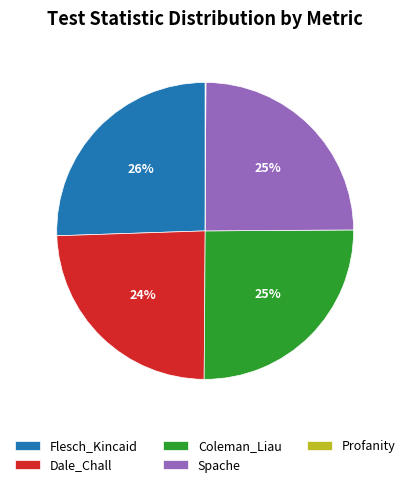

Do Spache and Dale_Chall together represent more than half of the pie?

No